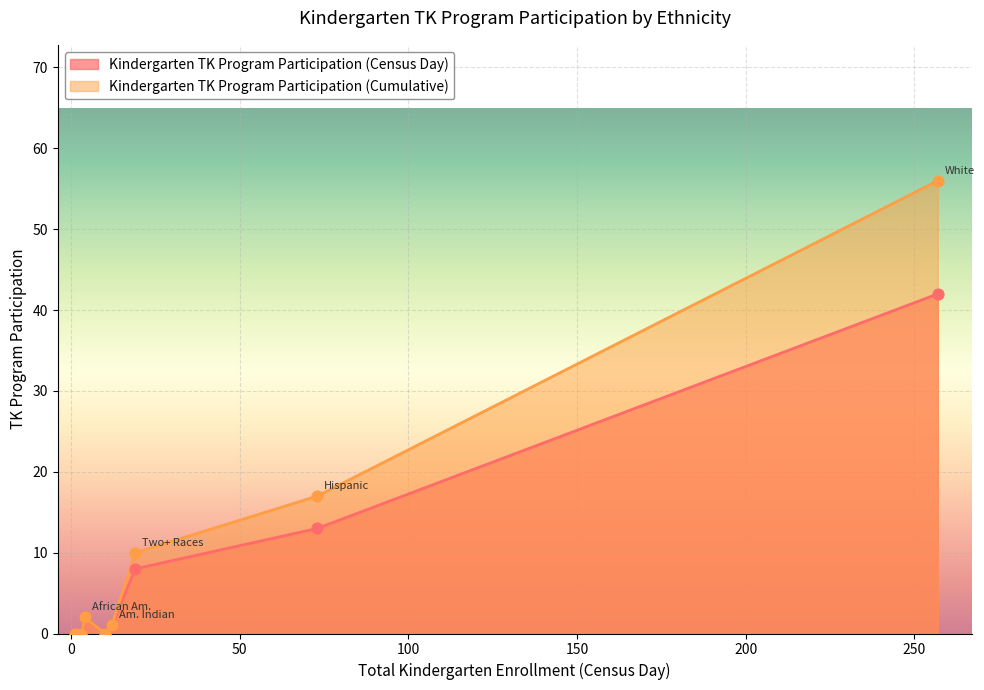

Which series contains the lowest Y value?

Kindergarten TK Program Participation (Census Day)